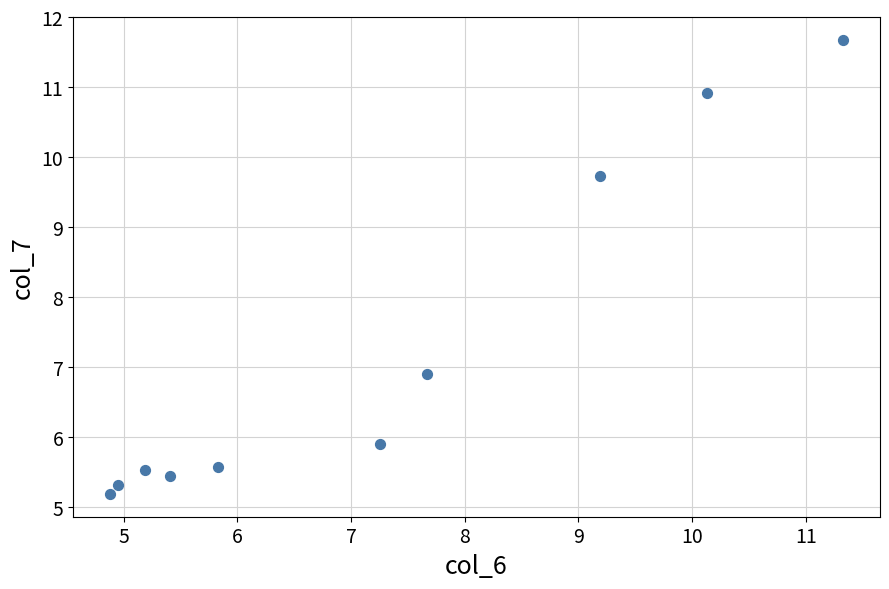

What Y value in the scatter plot is closest to 8?

6.9